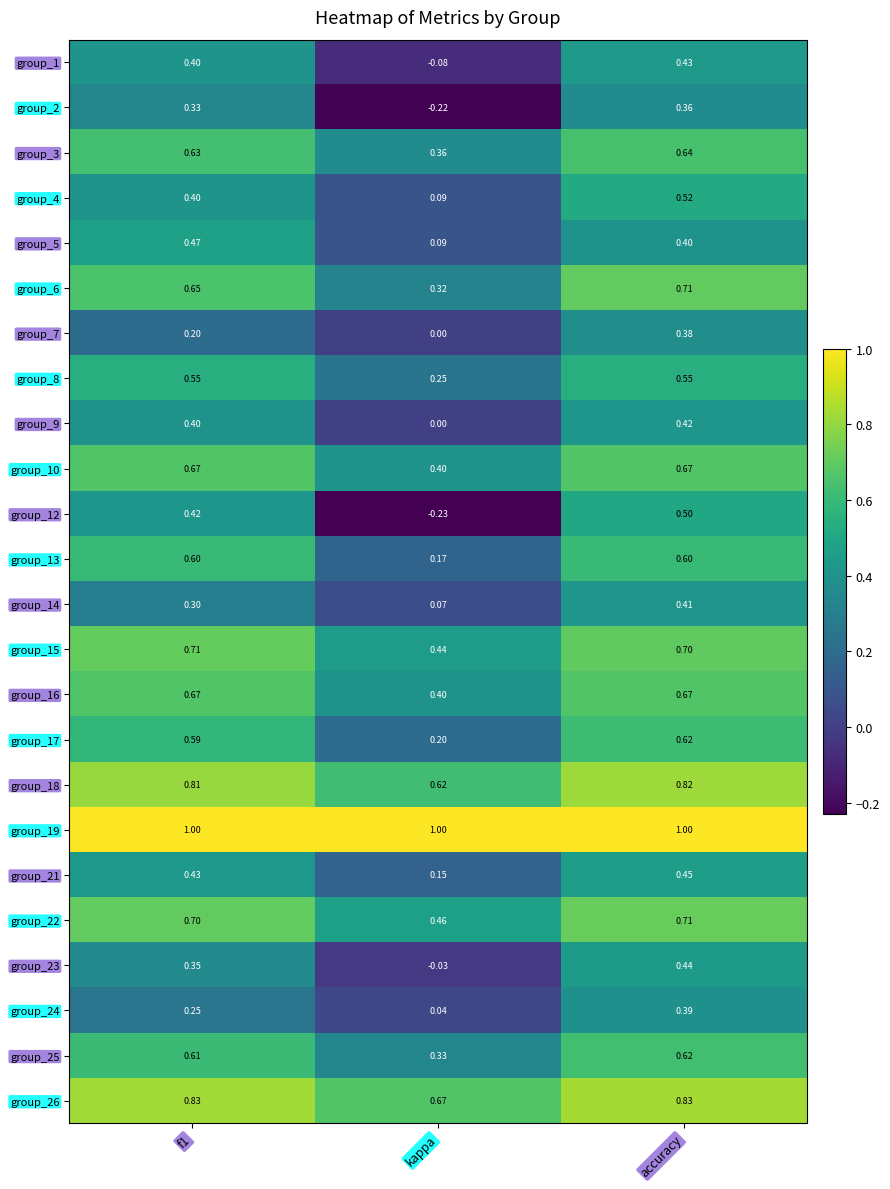

Which category has the lowest value across all series?

kappa